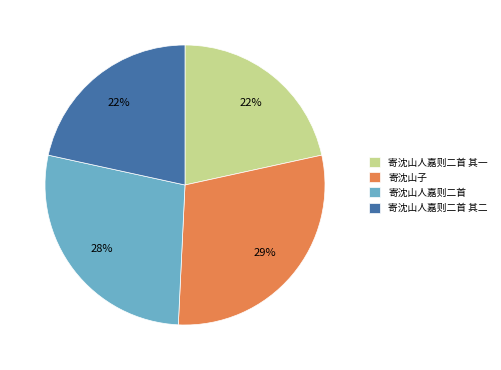

To the nearest percent, what is the average slice percentage?

25%